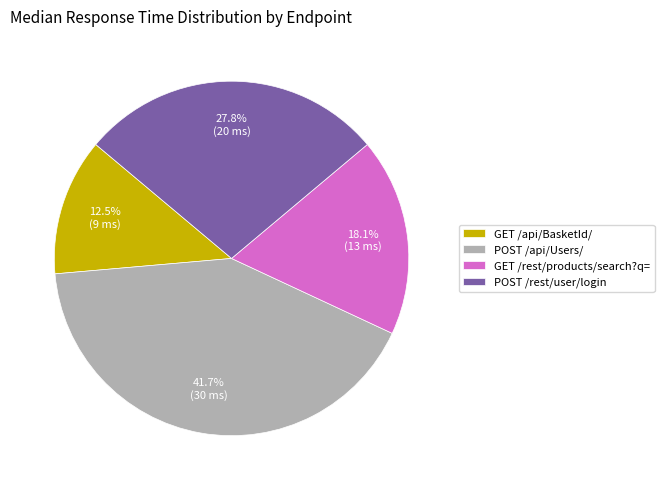

Is POST /api/Users/ the majority of the pie?

No